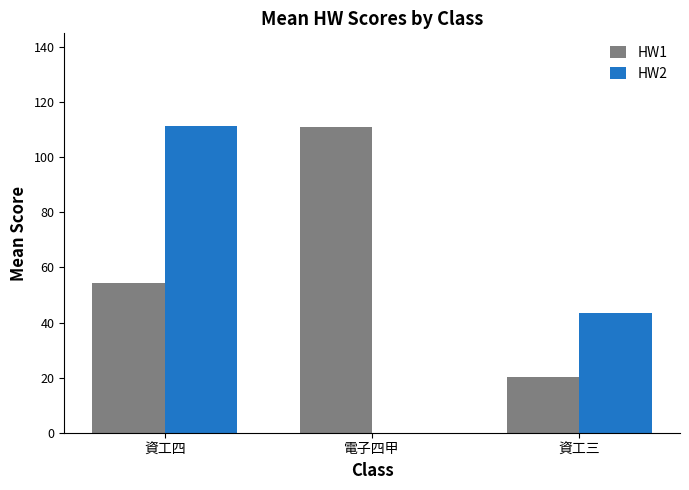

Is it true that HW2 equals 43.6 at 資工三?

True